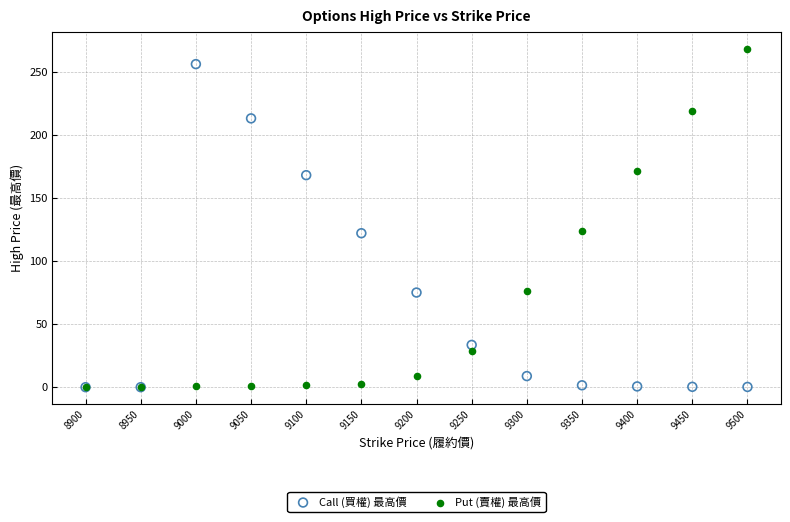

Which series has the largest Y range (max minus min)?

Put (賣權) 最高價